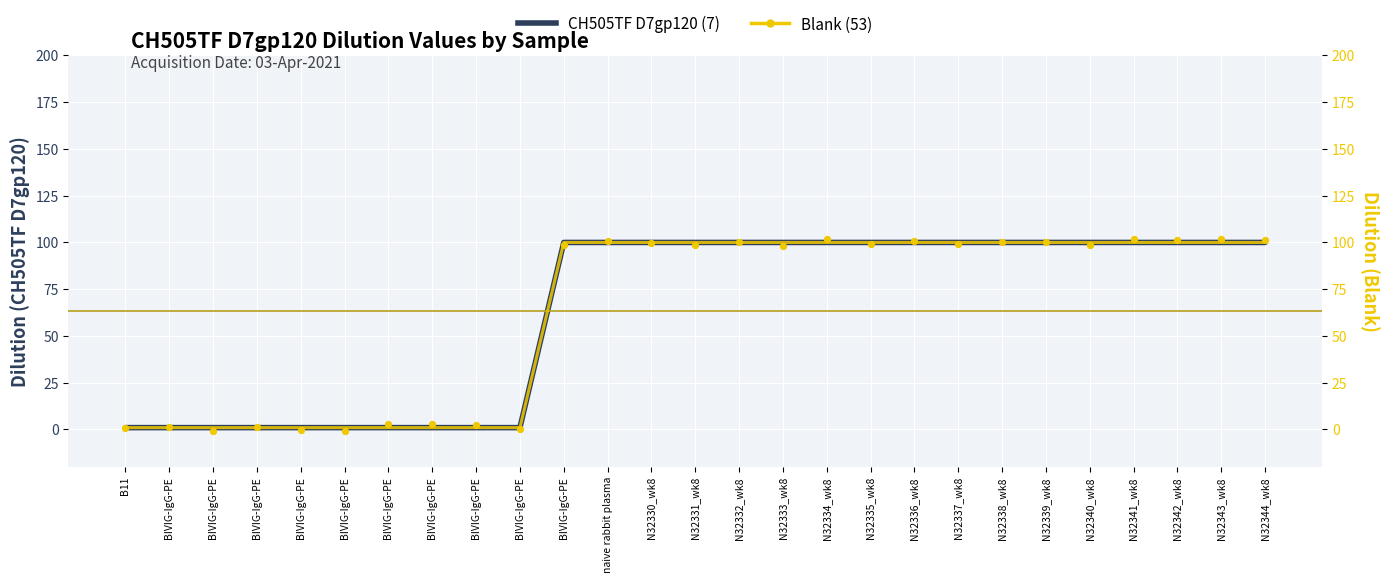

Which series contains the highest Y value?

Blank (53)